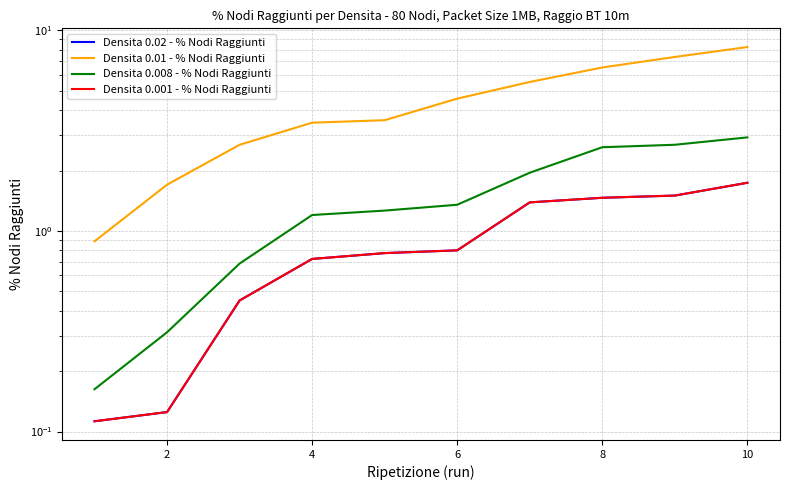

How many data points in Densita 0.01 - % Nodi Raggiunti are above 4?

5